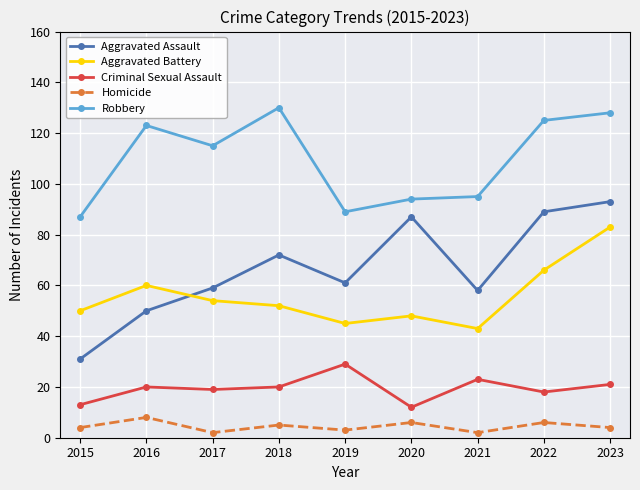

What is the sum of the Robbery values at 2016 and 2022?

248